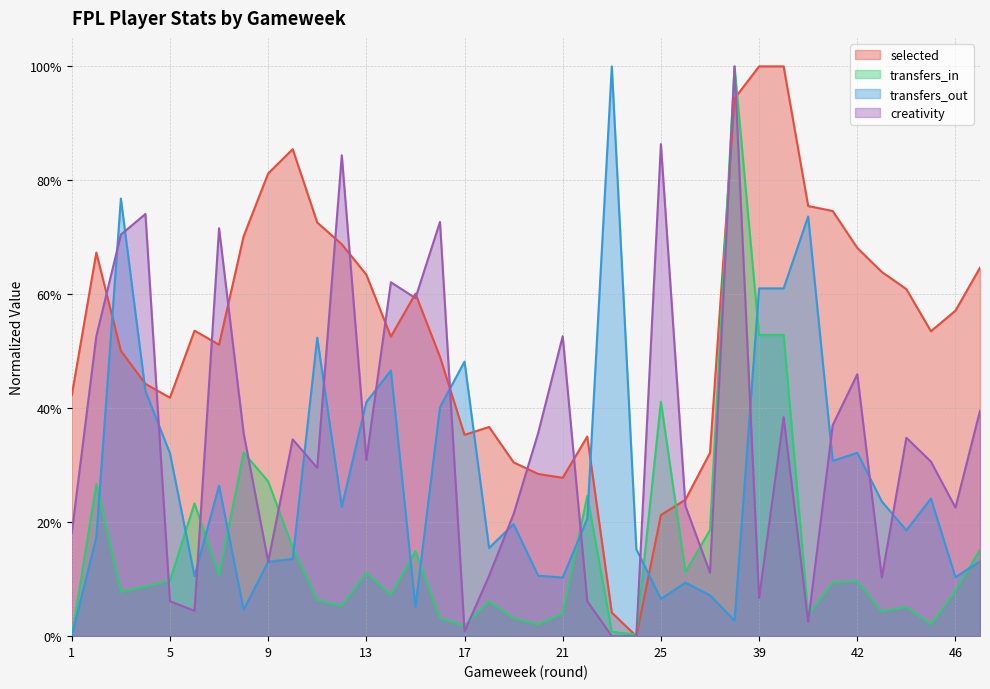

At 16, list the series in order from largest to smallest.

creativity, selected, transfers_out, transfers_in